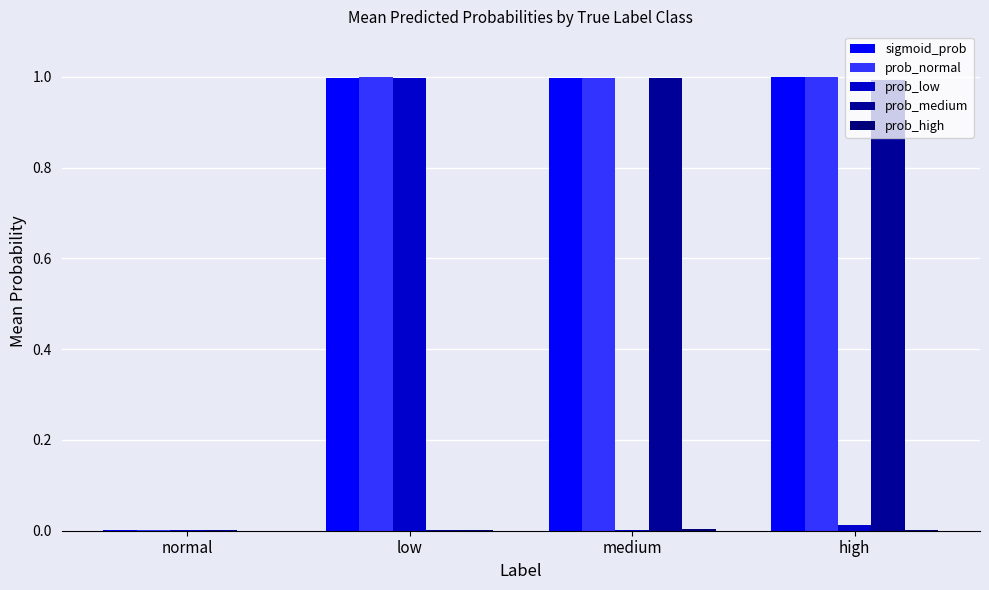

List the series in order of their peak value, lowest first.

prob_high, prob_medium, prob_low, sigmoid_prob, prob_normal